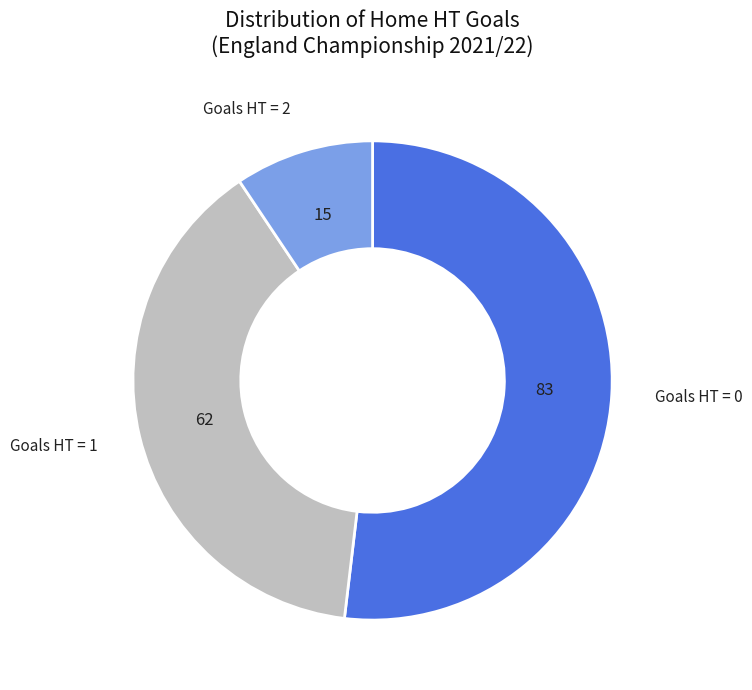

Is there a majority slice in this chart?

Yes